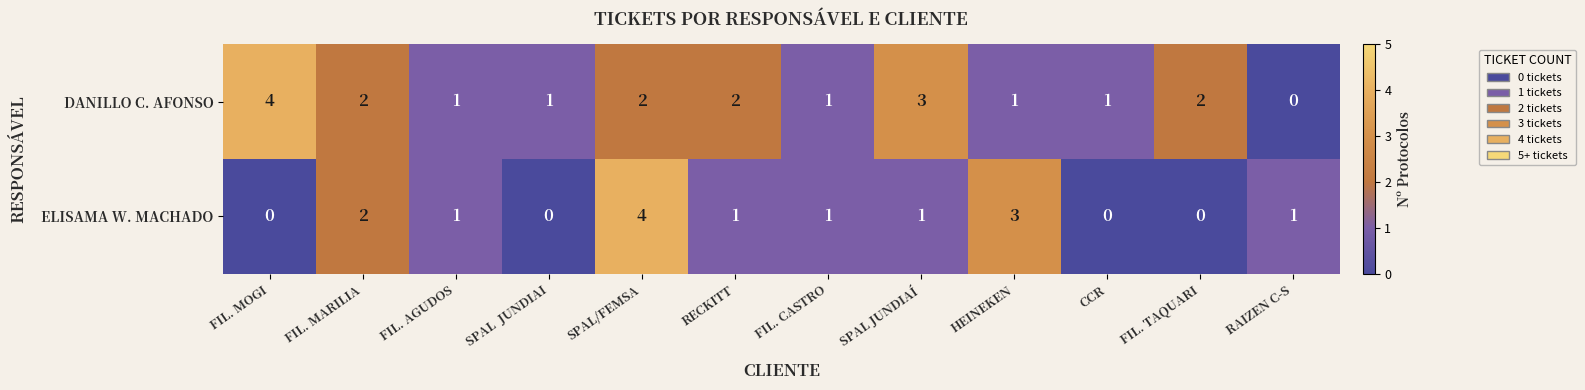

What is the approximate value of ELISAMA W. MACHADO at HEINEKEN?

3